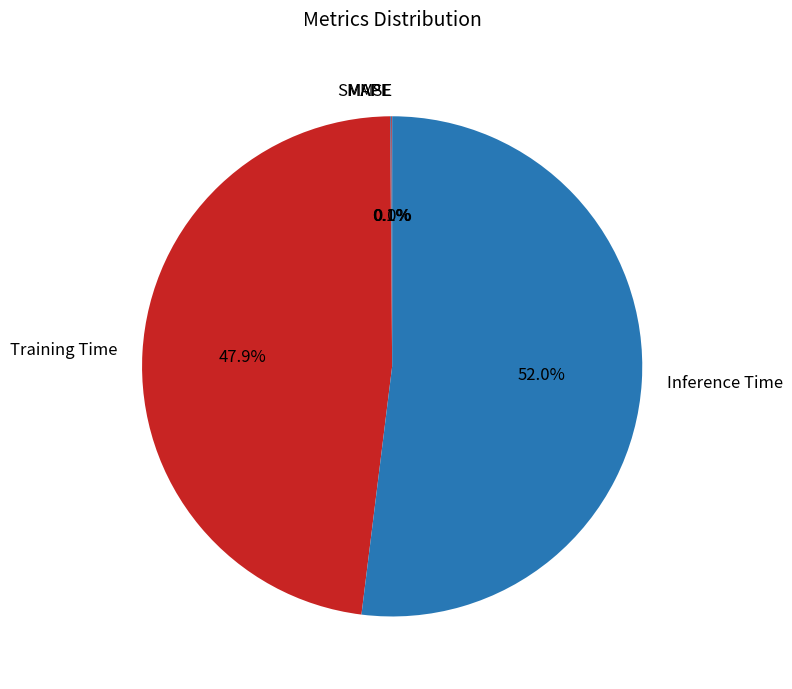

What portion of the pie excludes SMAPE?

99.9%